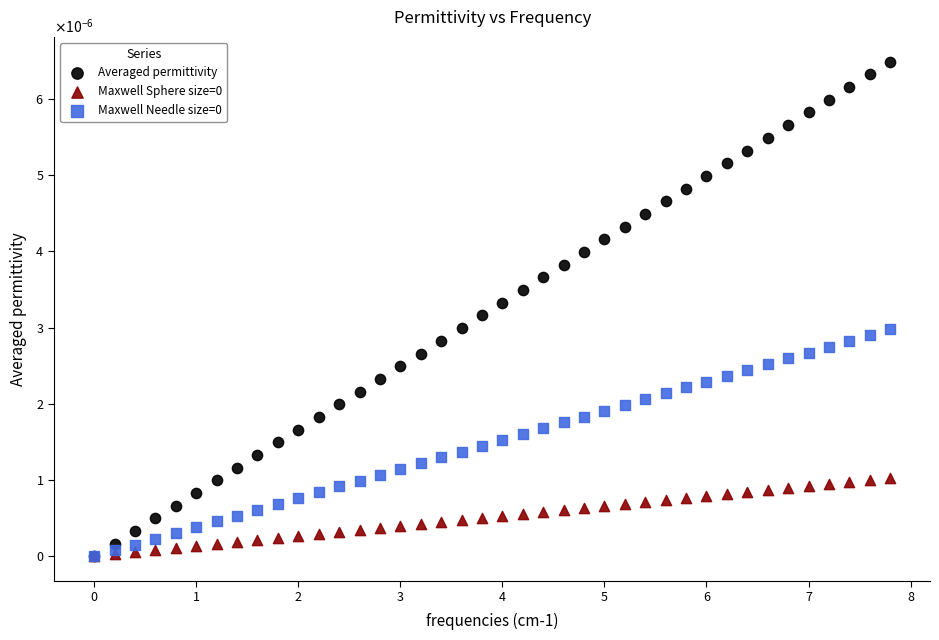

Which series contains the highest Y value?

Averaged permittivity